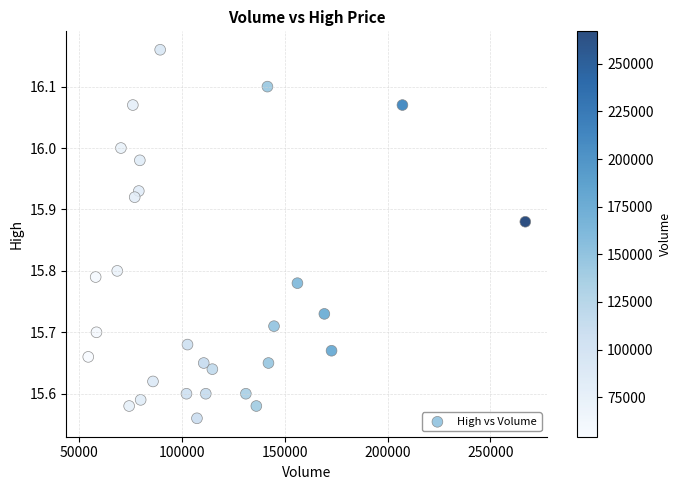

What is the range of X values (max minus min)?

212700.0